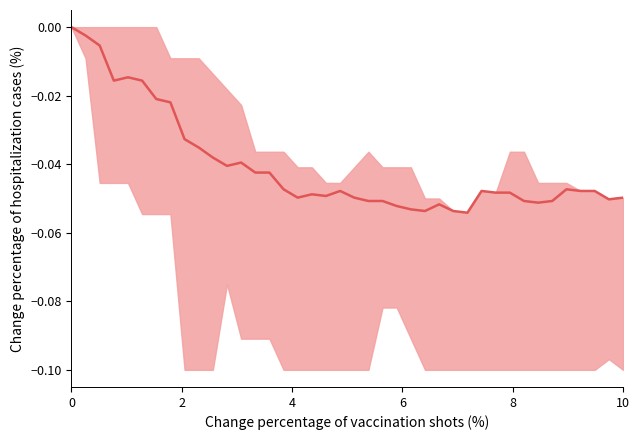

Reading right to left, transcribe all the data shown in this chart.

-0.0	-0.1	-0.0	-0.0	-0.0	-0.1	-0.1	-0.1	-0.0	-0.0	-0.0	-0.1	-0.1	-0.1	-0.1	-0.1	-0.1	-0.1	-0.1	-0.0	-0.0	-0.0	-0.0	-0.0	-0.0	-0.0	-0.0	-0.0	-0.0	-0.0	-0.0	-0.0	-0.0	-0.0	-0.0	-0.0	-0.0	-0.0	-0.0	0.0